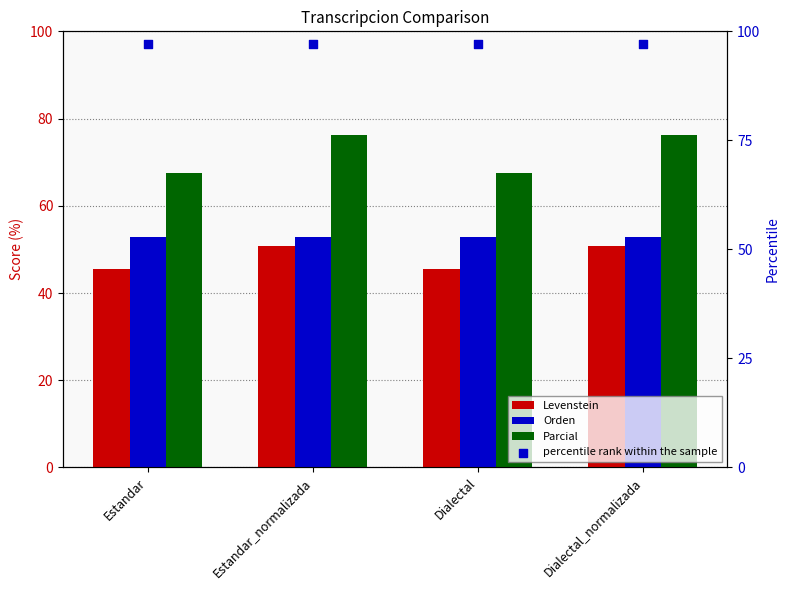

Which series reaches the maximum Y coordinate?

Parcial